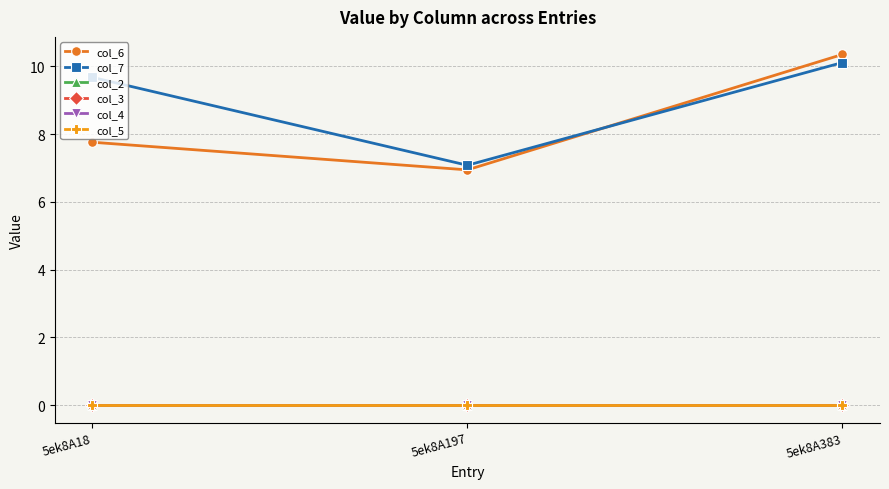

Is it true that col_7 equals 7.1 at 5ek8A197?

True